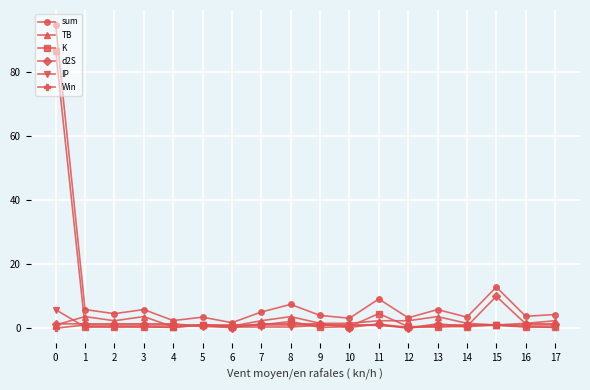

What is the greatest value displayed?

94.8